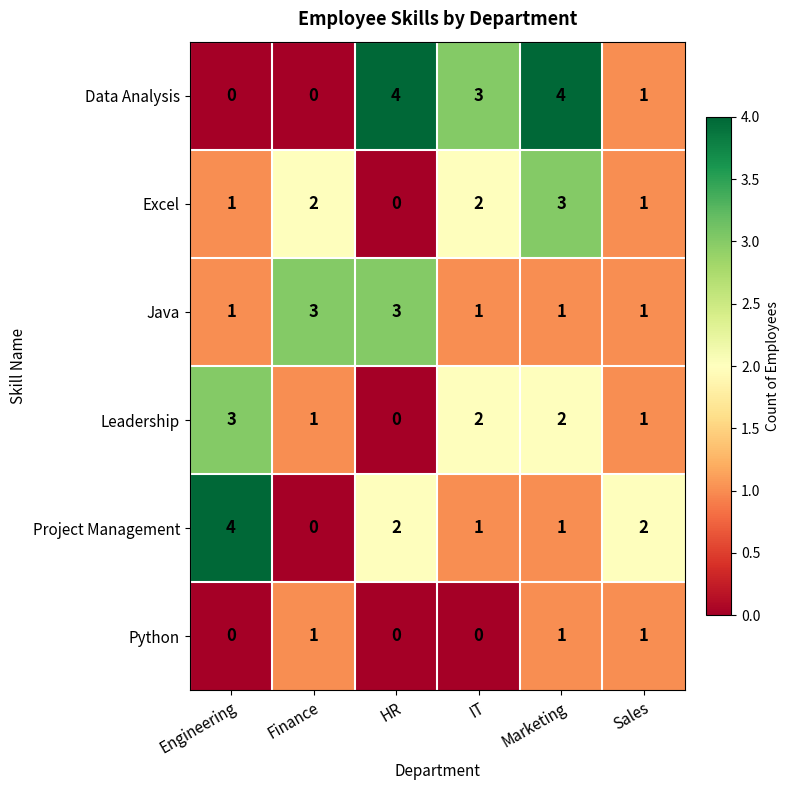

Which series has the largest total across all categories?

Data Analysis